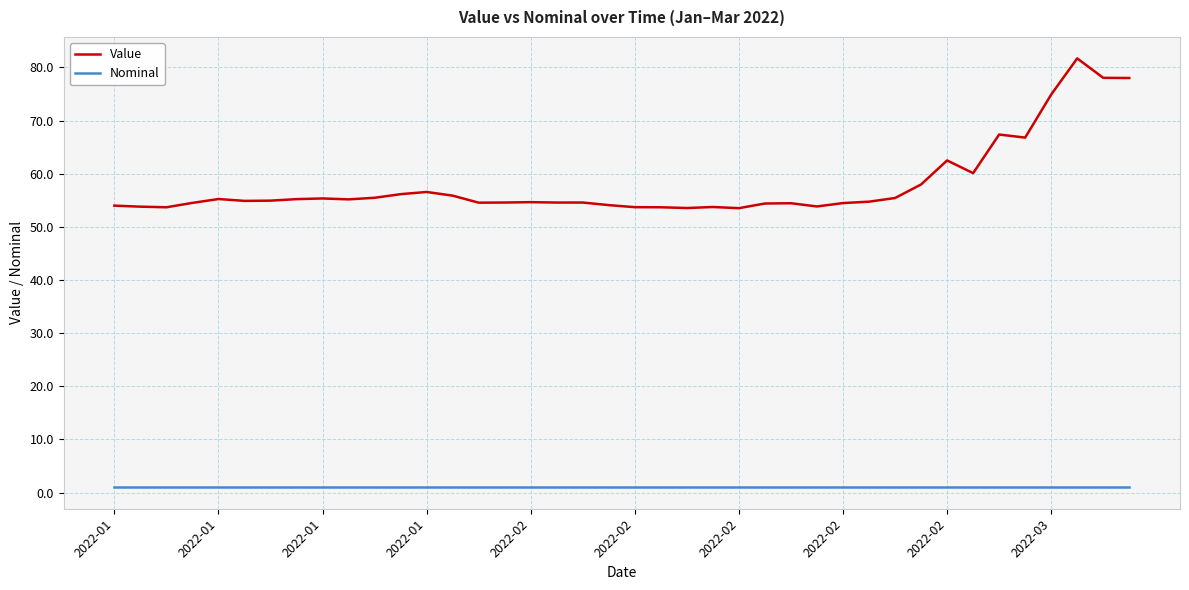

Rank the series by their average value, from highest to lowest.

Value, Nominal